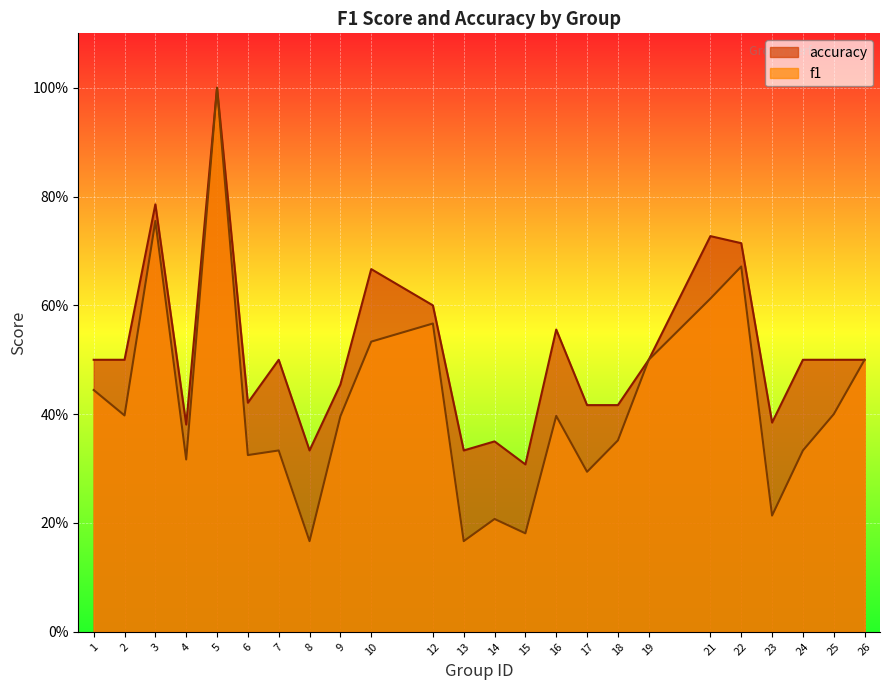

List the series in order of their overall mean, highest first.

accuracy, f1